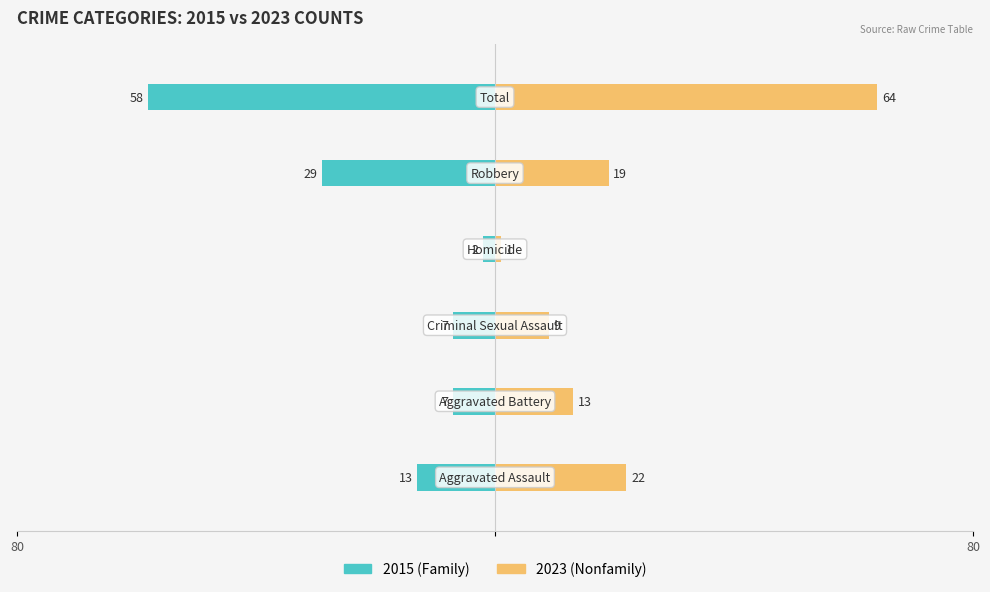

What is the label of the 3rd bar from the right?

3